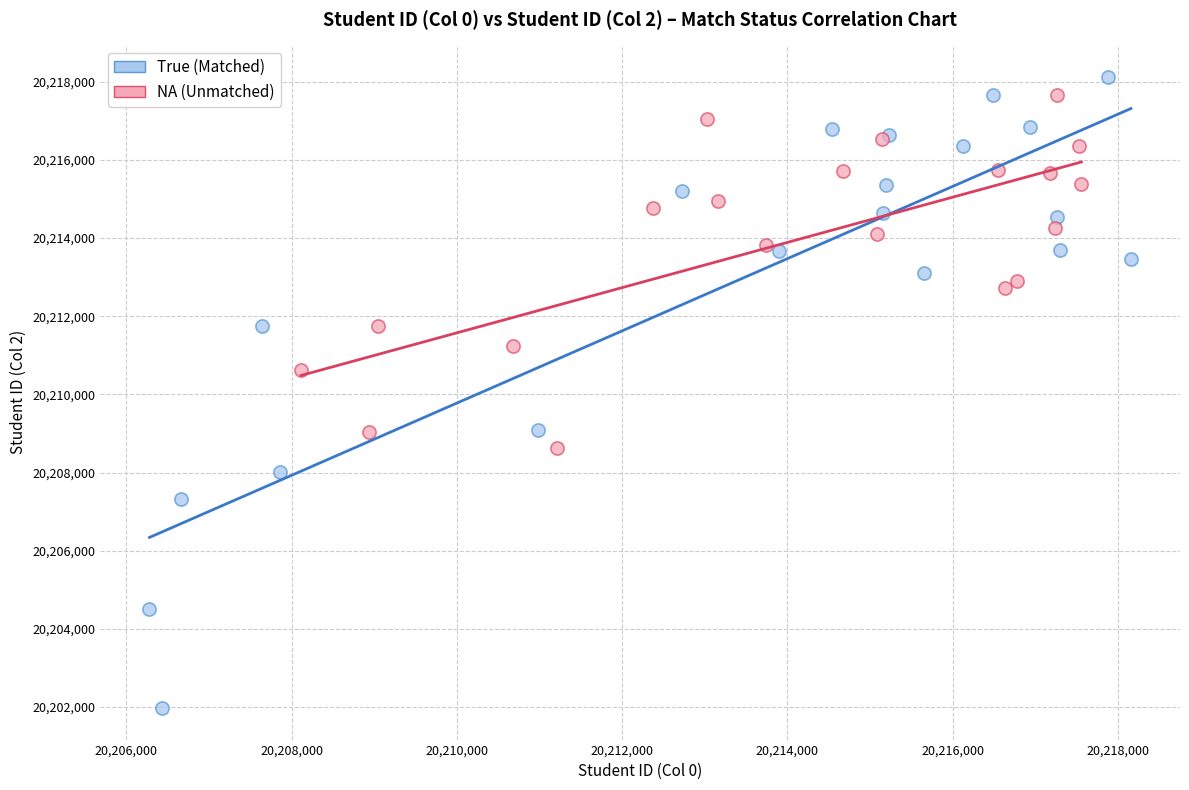

Which series has the widest spread of Y values?

True (Matched)